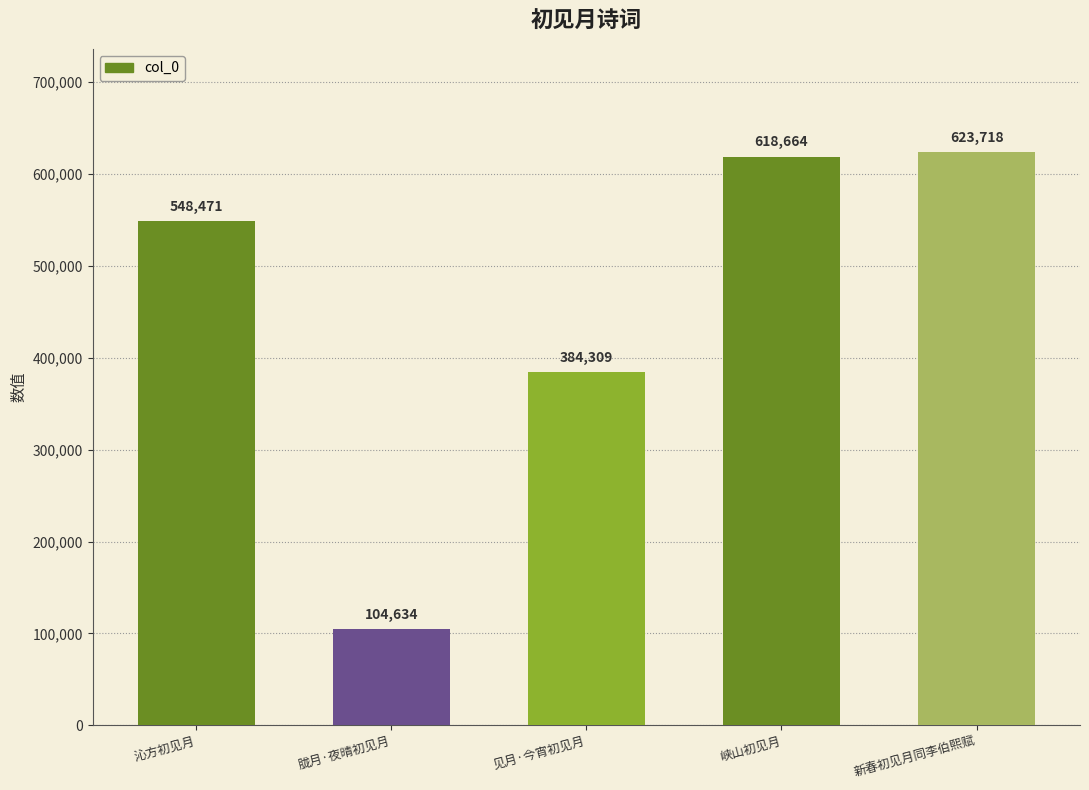

What value does the data have at 见月·今宵初见月, to the nearest 100?

384300